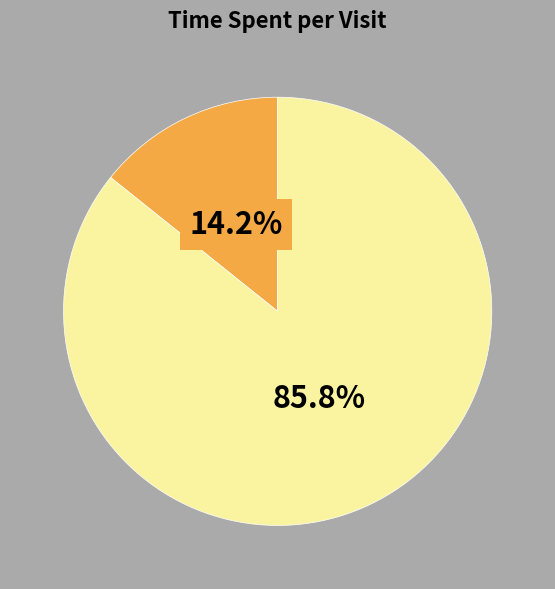

Count the number of slices in the pie.

2